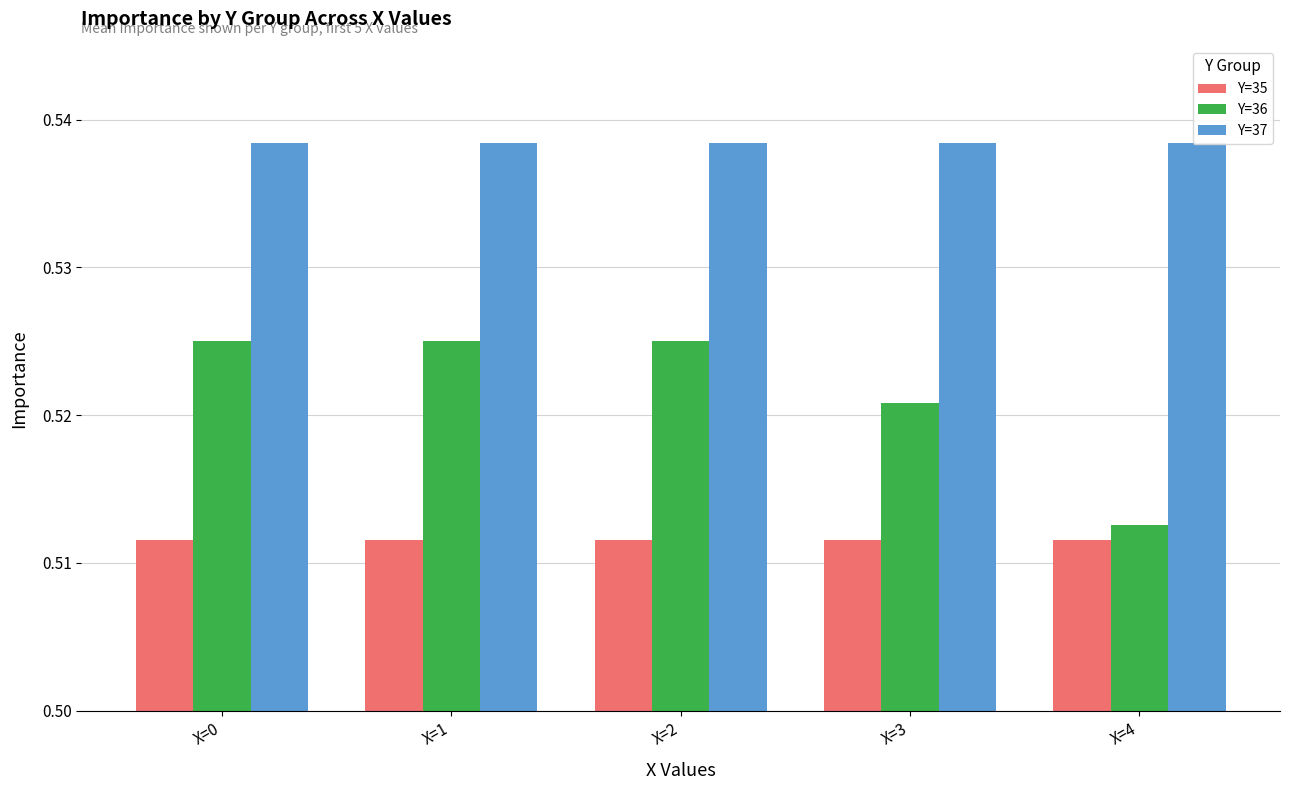

What is the greatest value displayed?

0.5